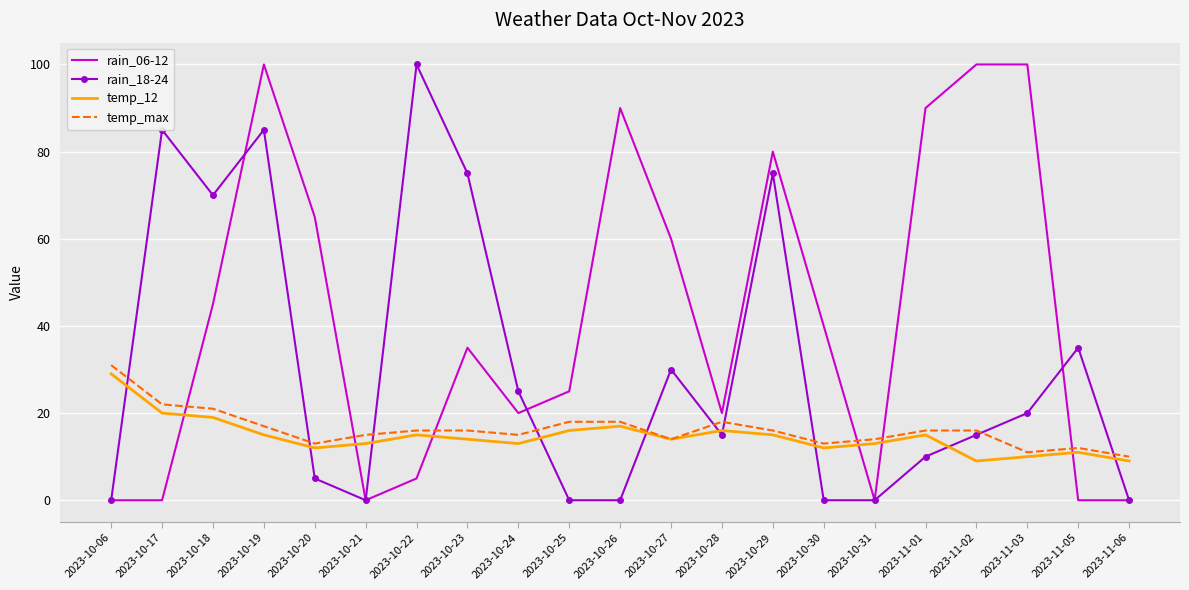

How many series are shown in this chart?

4